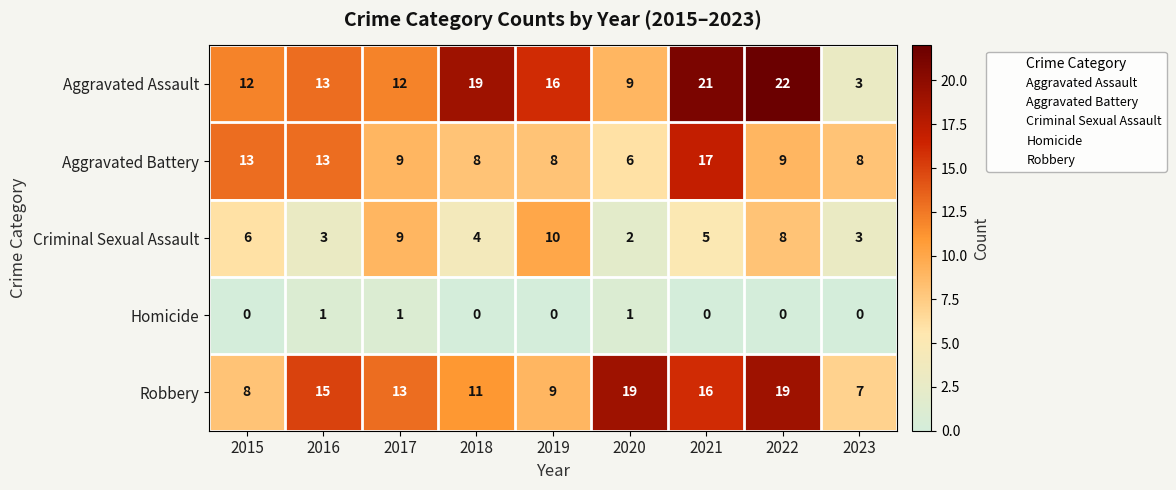

What is the difference between the highest and lowest values at 2020?

18